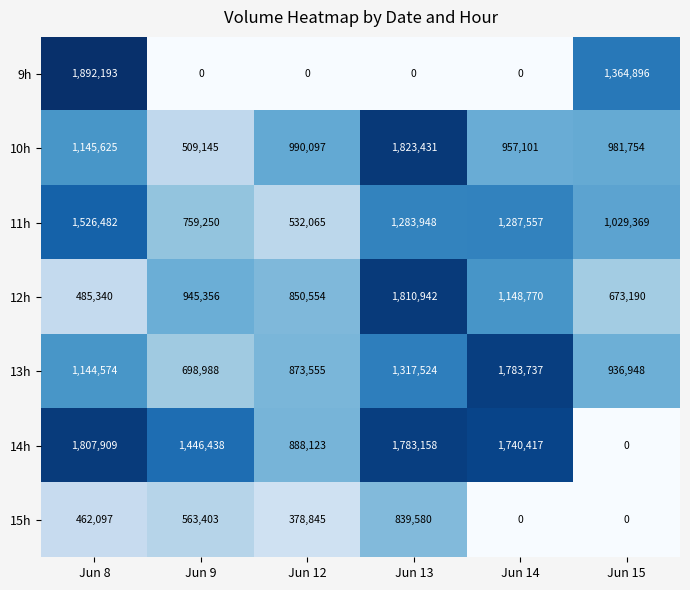

At which label does 11h first exceed 1283948?

Jun 8